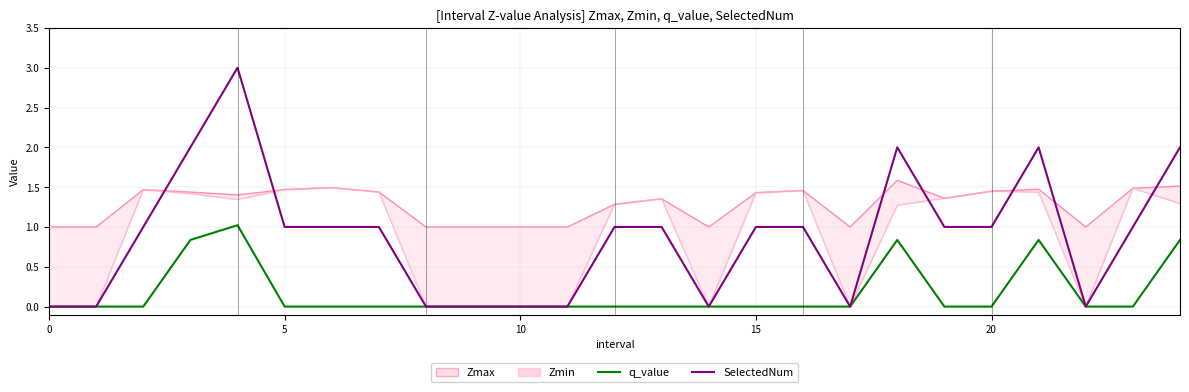

What is the total value across all series at 18?

5.7